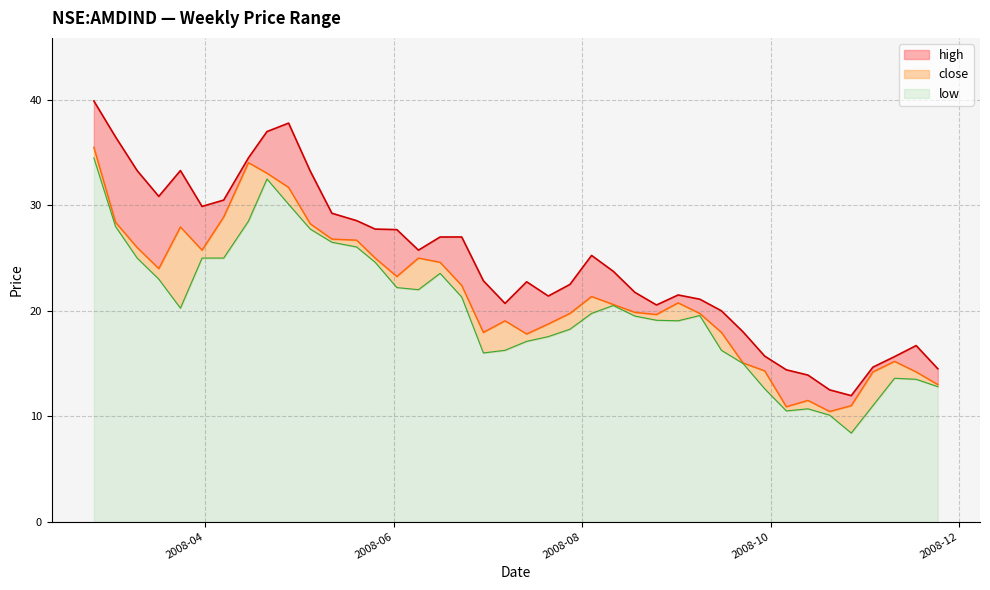

What is the sum of all low values?

802.8